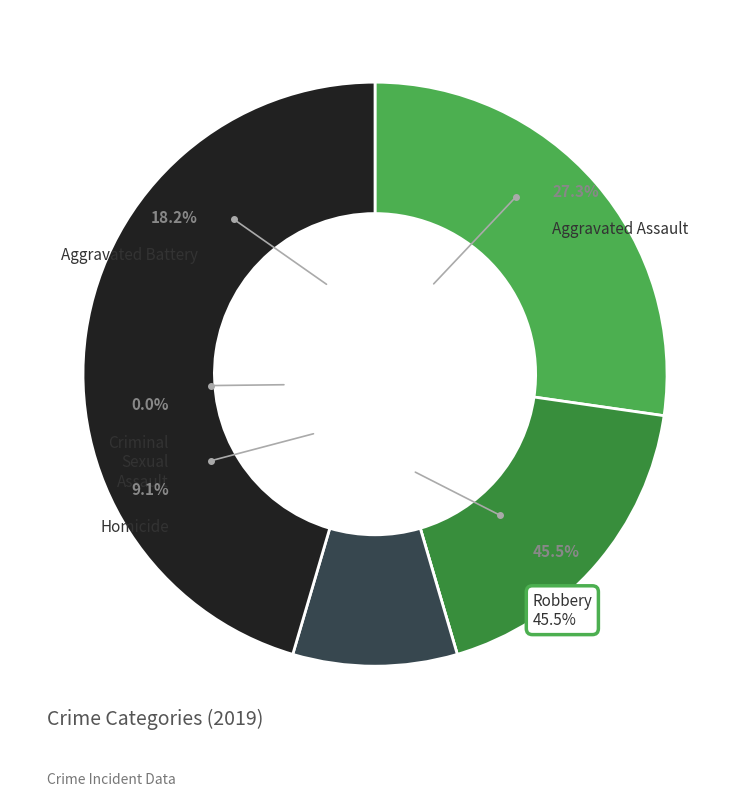

To the nearest percent, what percentage of the pie is Robbery?

45%